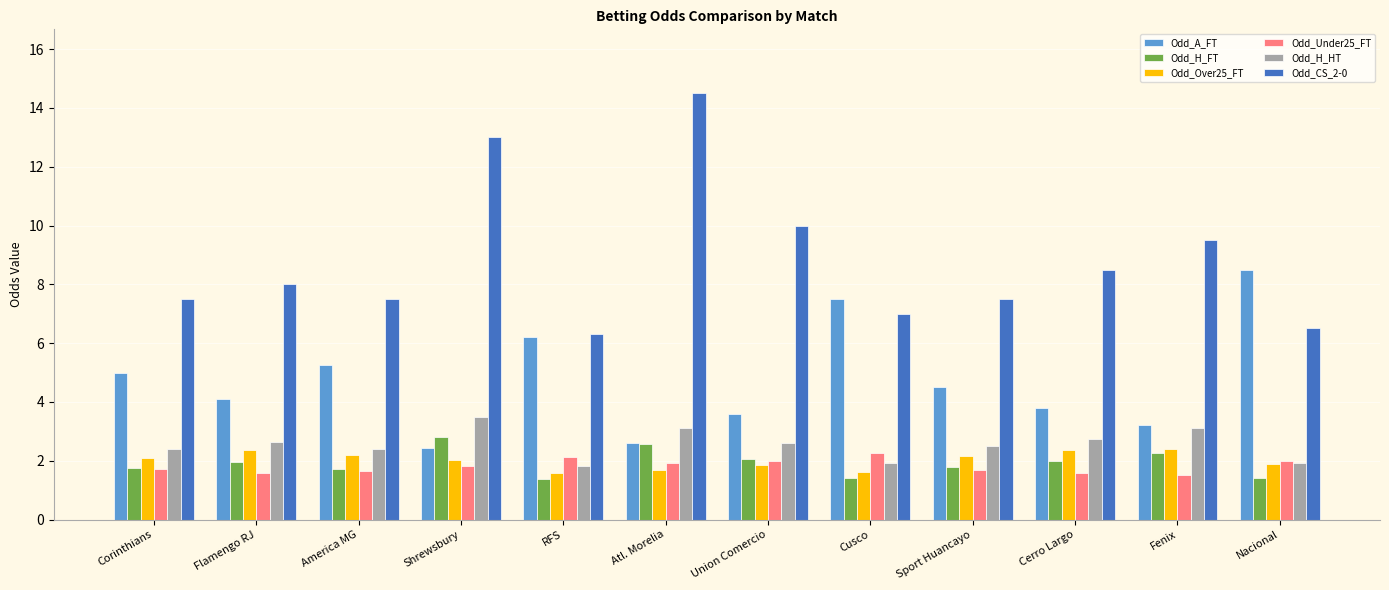

What is the smallest value displayed?

1.4